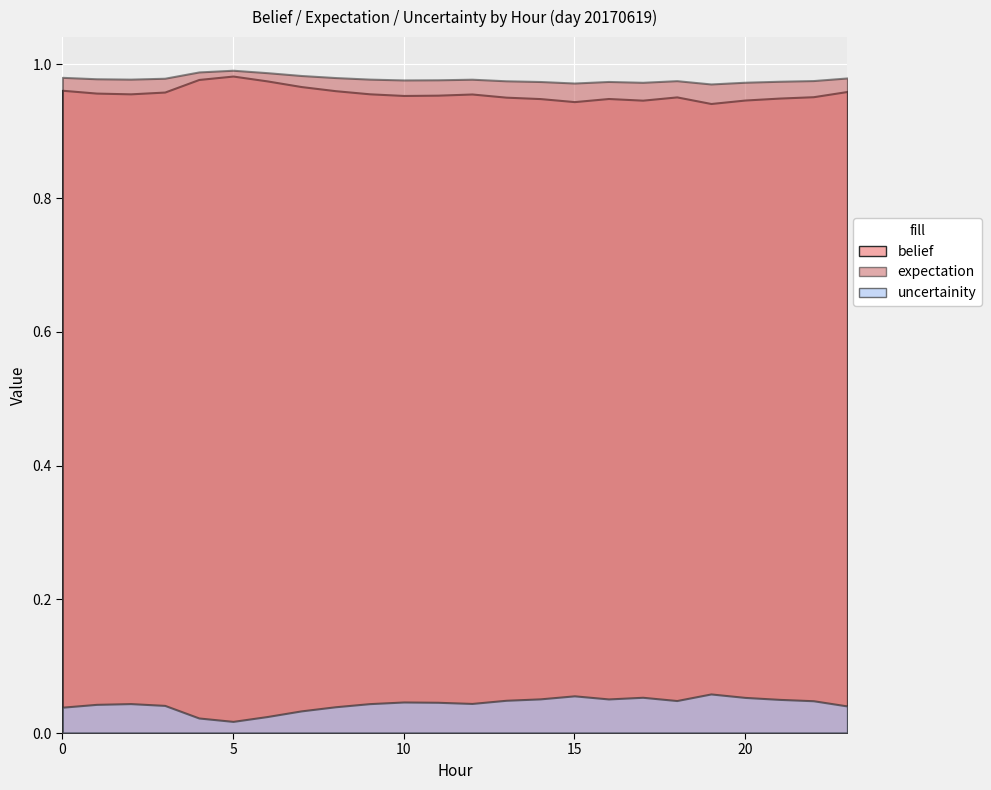

How many interior local peaks does the expectation series have?

4